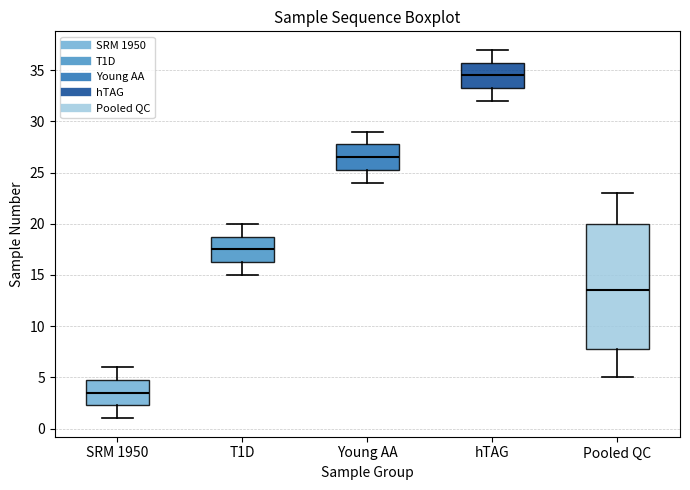

Where does the upper whisker of the box for Young AA end on the y-axis? The values are not printed on the chart, so give them approximately, as read against the axis.

29.0